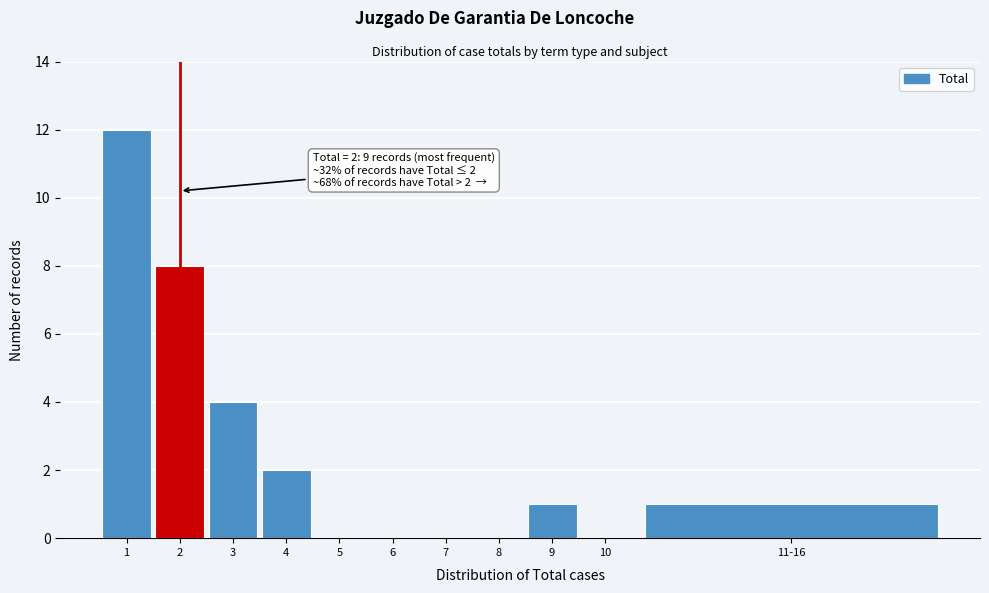

Reading left to right, extract all data points from this chart.

1=12	2=8	3=4	4=2	5=0	6=0	7=0	8=0	9=1	10=0	11-16=1